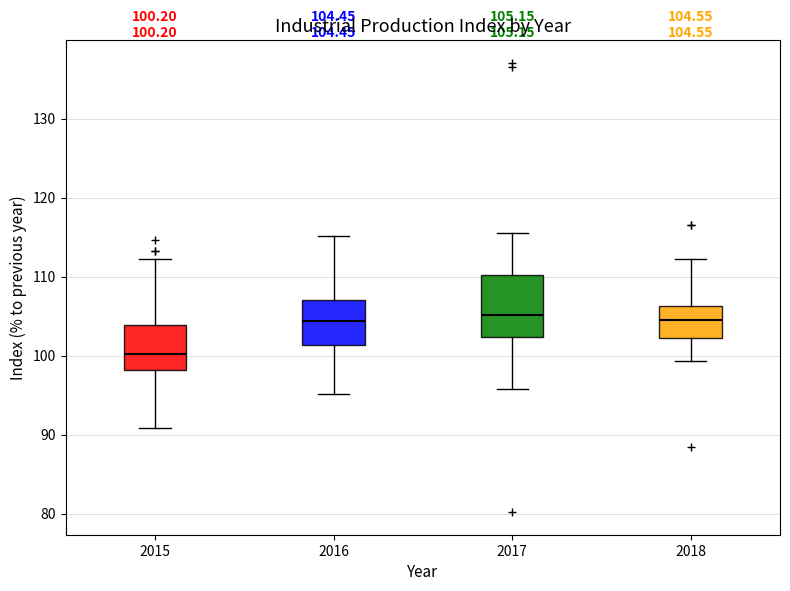

Which box is the tallest, from its lower edge to its upper edge?

2017